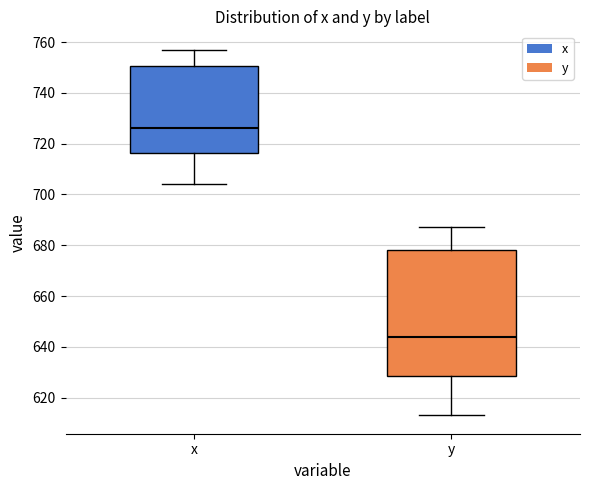

Which box's median line is the highest?

x